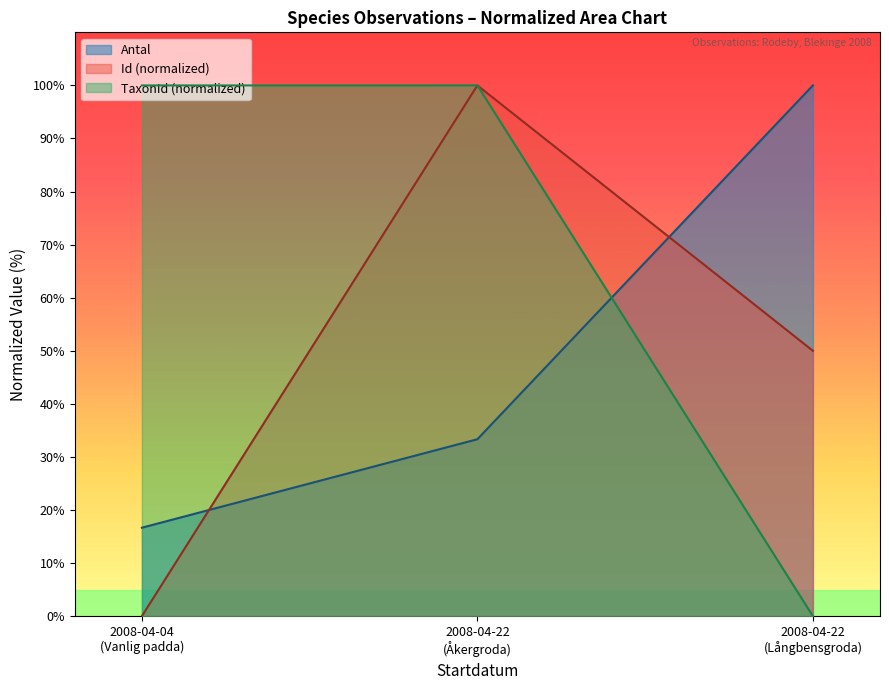

Which series has the largest total across all categories?

TaxonId (normalized)